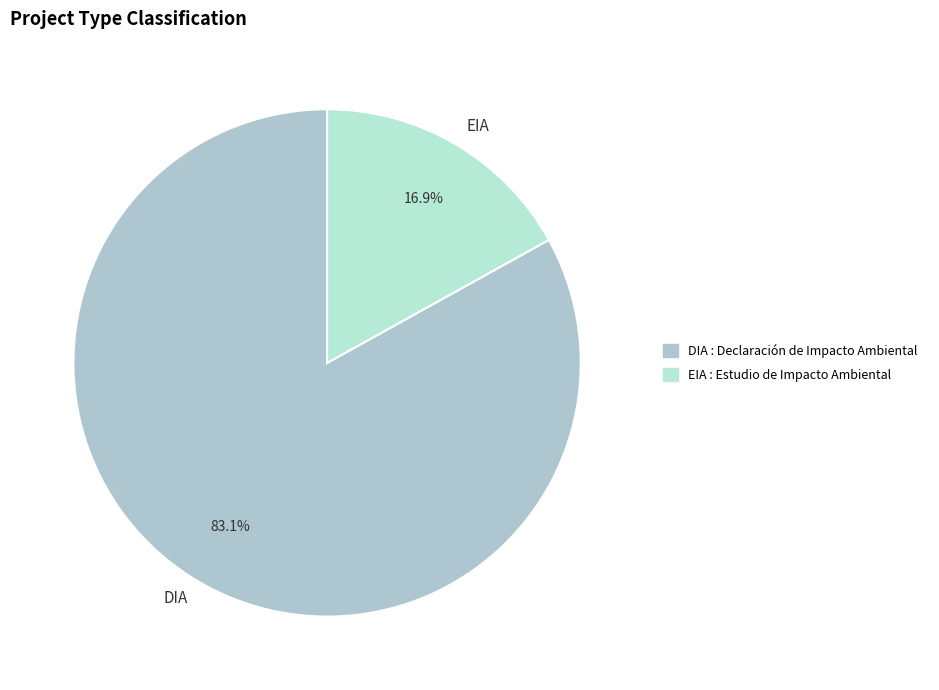

To the nearest percent, what portion does DIA represent?

83%